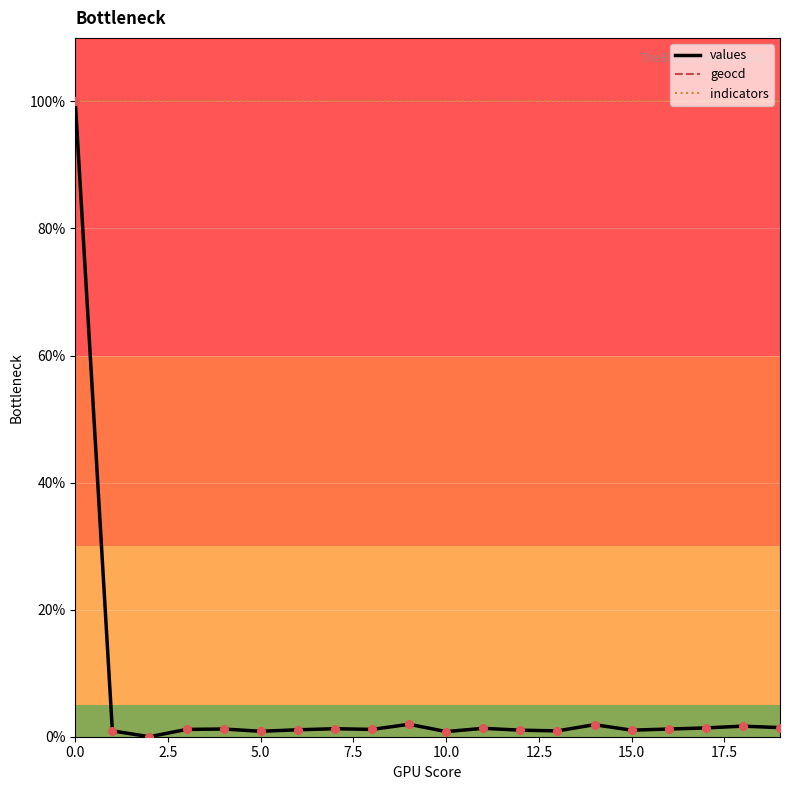

What is the highest value of the indicators series?

100.0